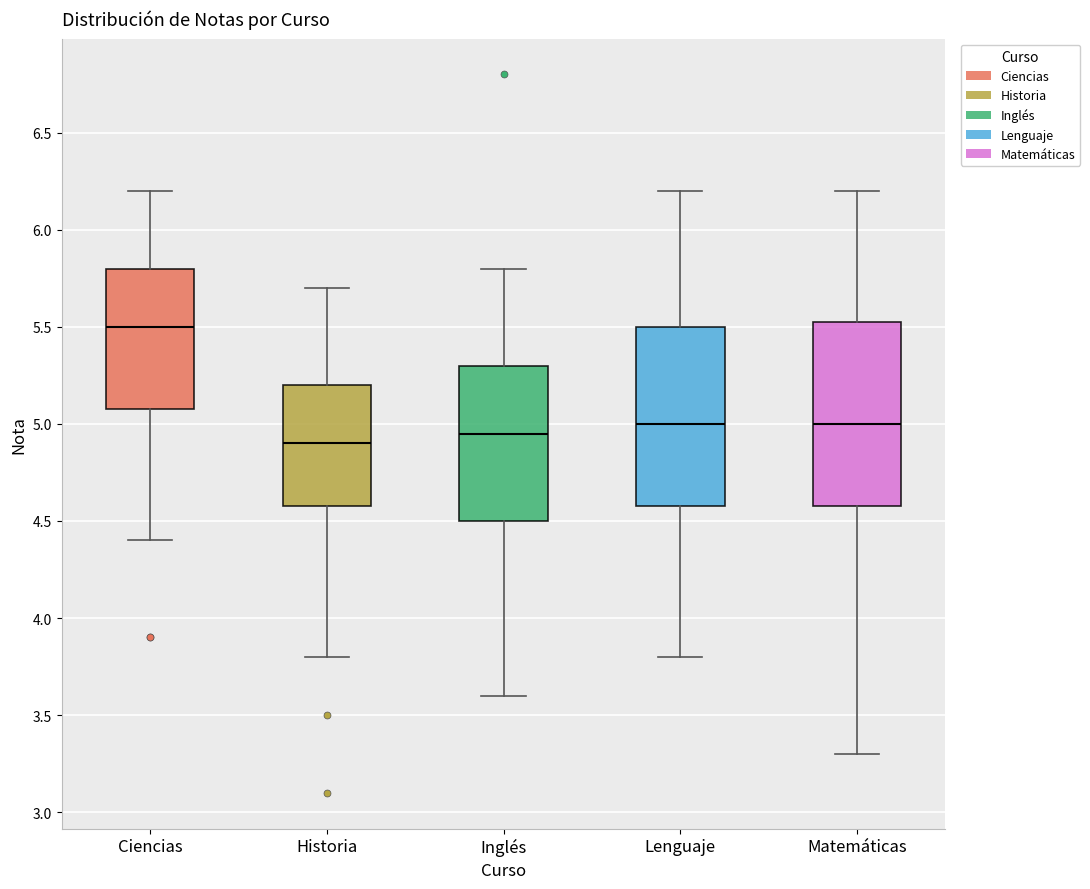

Reading left to right, transcribe this box plot: for each box, give where its median line is, the range the box spans, and where its two whiskers end, as read against the y-axis. The values are not printed on the chart, so give them approximately, as read against the axis.

Ciencias: median 5.50, box 5.10 to 5.80, whiskers 4.40 to 6.20
Historia: median 4.90, box 4.60 to 5.20, whiskers 3.80 to 5.70
Inglés: median 4.95, box 4.50 to 5.30, whiskers 3.60 to 5.80
Lenguaje: median 5.00, box 4.60 to 5.50, whiskers 3.80 to 6.20
Matemáticas: median 5.00, box 4.60 to 5.55, whiskers 3.30 to 6.20